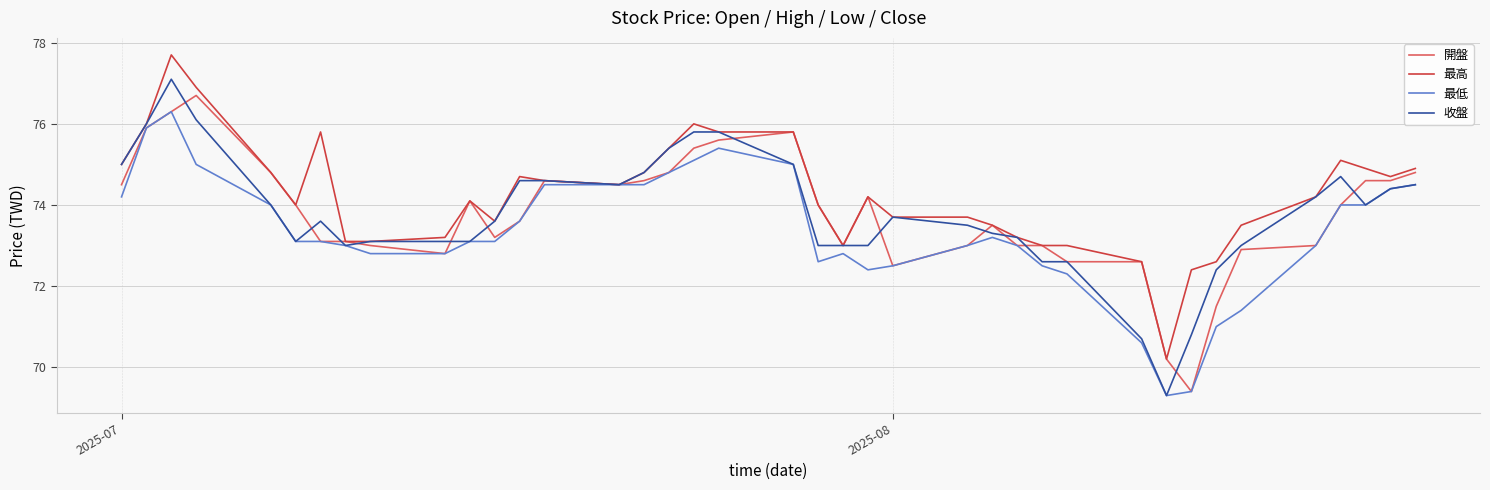

What is the greatest value displayed?

77.7